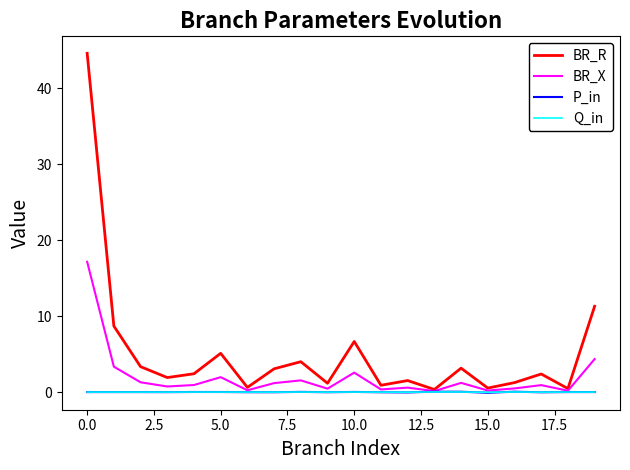

Which series has the largest range (max minus min)?

BR_R